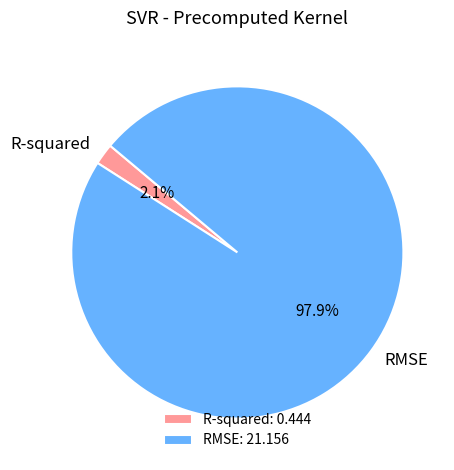

Do R-squared and RMSE together represent more than half of the pie?

Yes